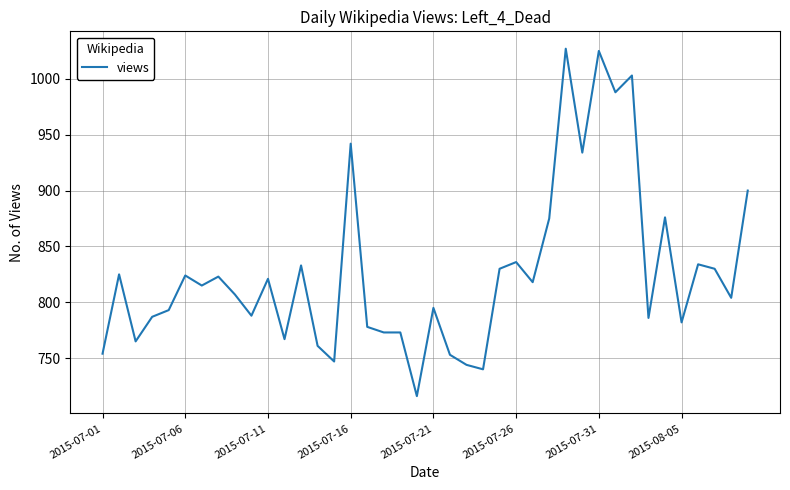

What is the maximum value shown in the chart?

1027